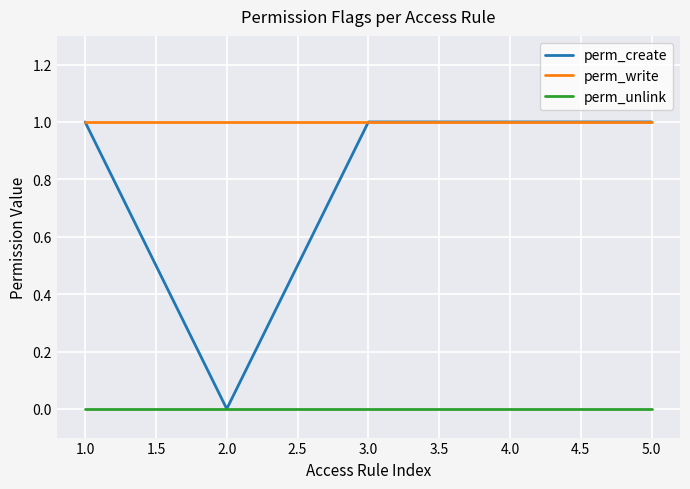

Rank the series by their average value, from highest to lowest.

perm_write, perm_create, perm_unlink